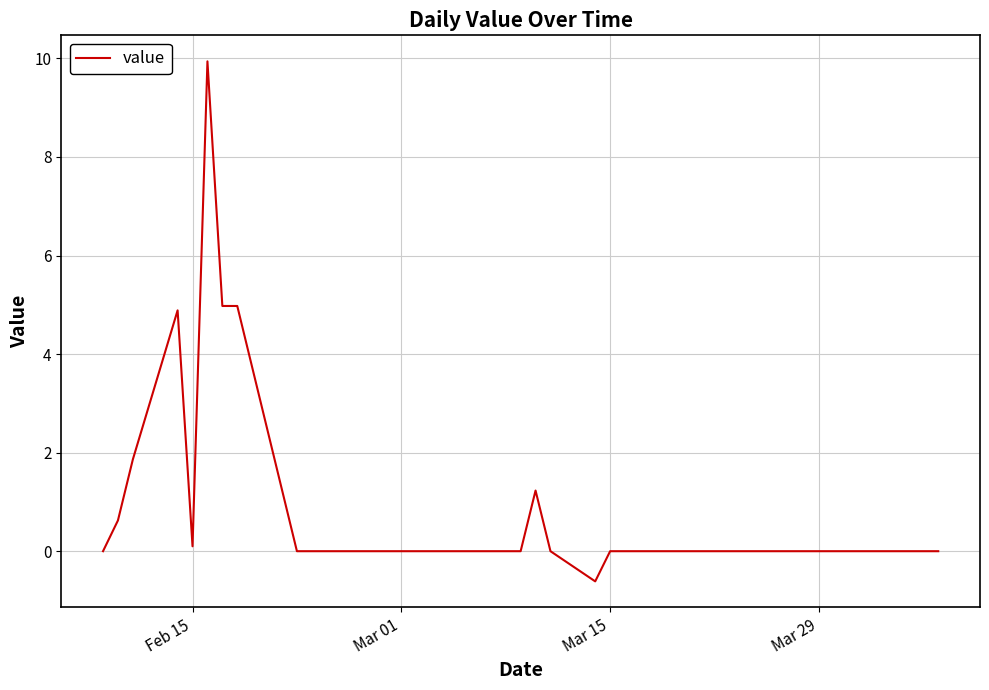

What is the greatest value displayed?

9.9